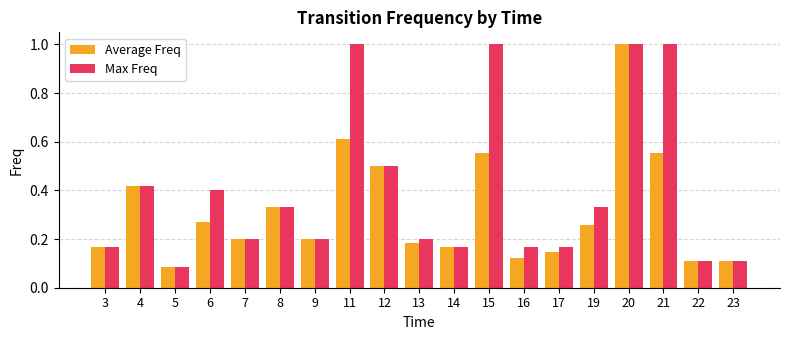

What is the sum of the Max Freq values at 15 and 19?

1.3